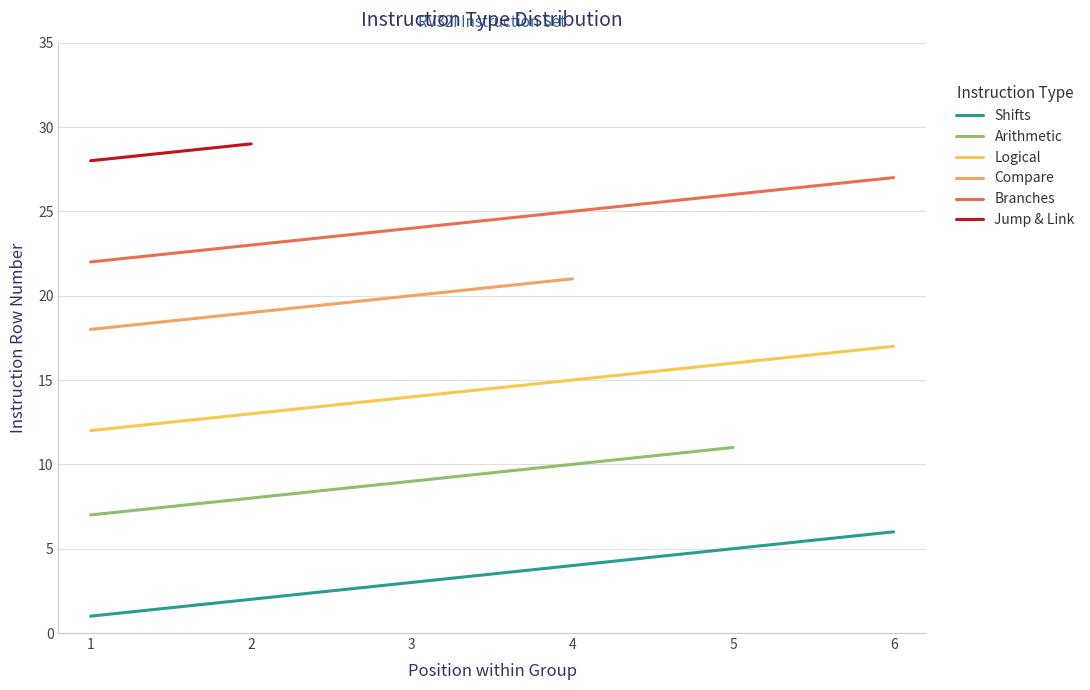

True or false: Shifts has more than 1 interior local peaks.

False